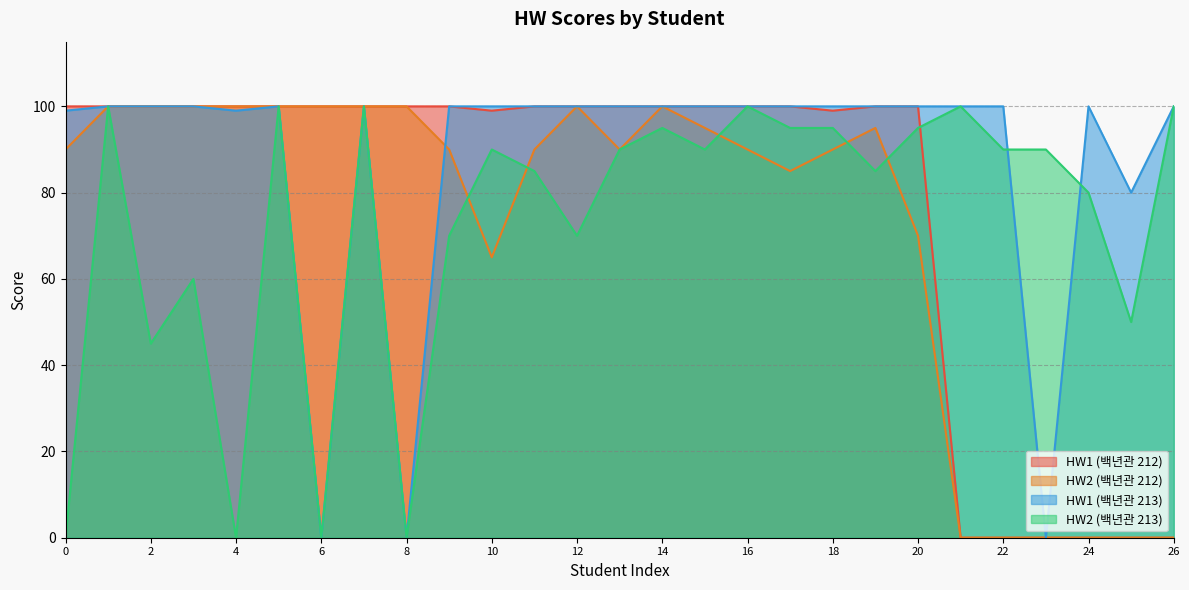

What is the sum of the HW1 (백년관 213) values at 14 and 16?

200